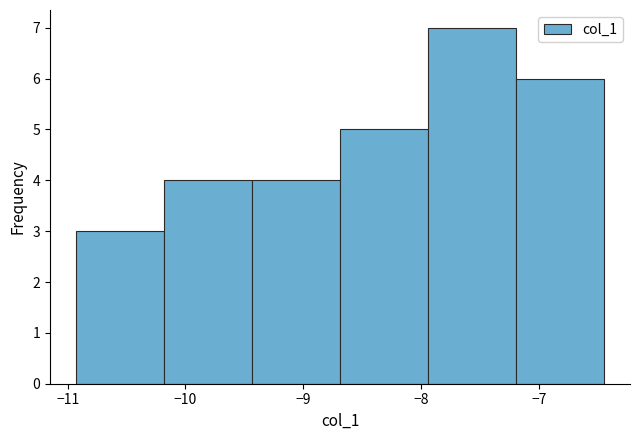

Reading left to right, transcribe this chart: for each bar, give the range it covers on the x-axis and its height. Neither the bar edges nor the heights are printed on the chart, so give them approximately, as read against the axes.

-10.9 to -10.2: 3
-10.2 to -9.4: 4
-9.4 to -8.7: 4
-8.7 to -7.9: 5
-7.9 to -7.2: 7
-7.2 to -6.4: 6